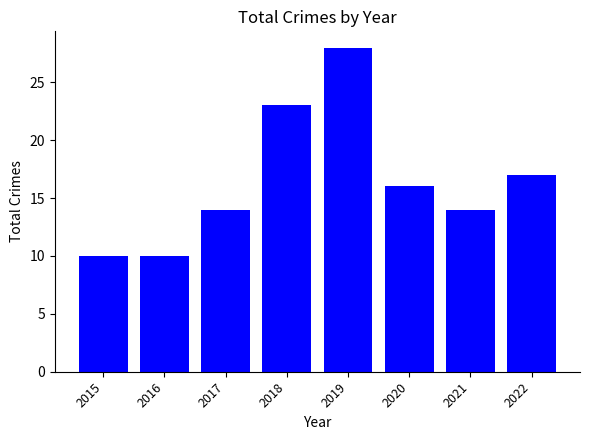

What is the difference between the values at 2016 and 2020?

6